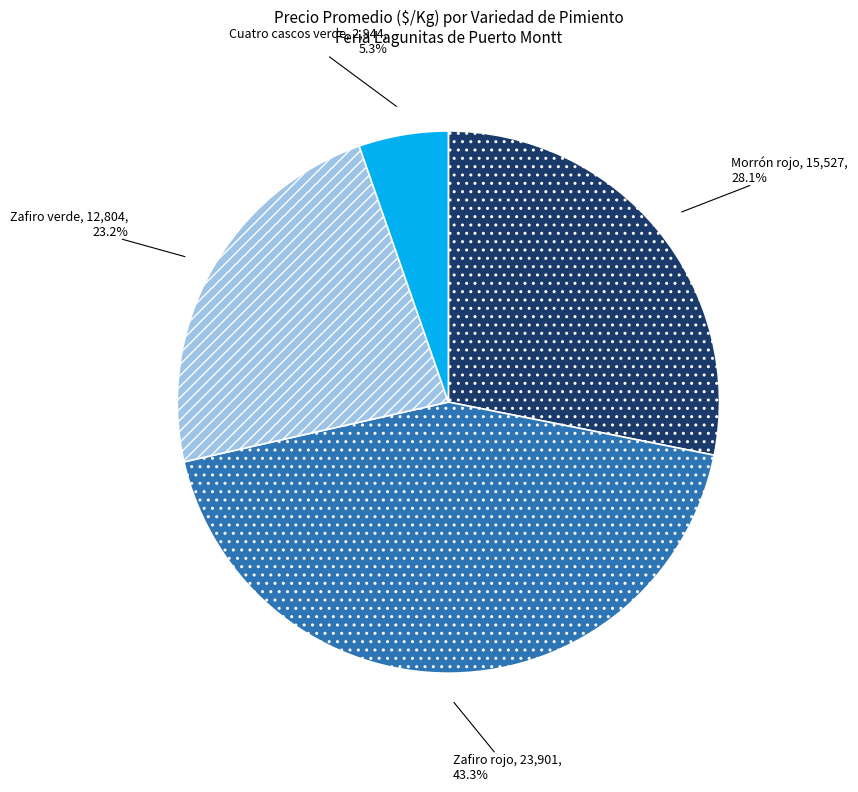

Is Zafiro verde the majority of the pie?

No